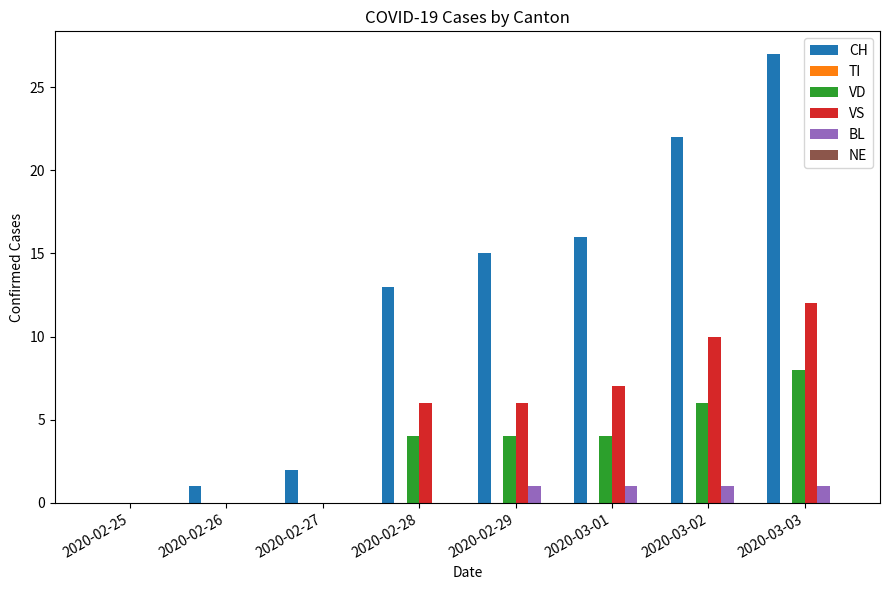

Which category has the highest value across all series?

2020-03-03